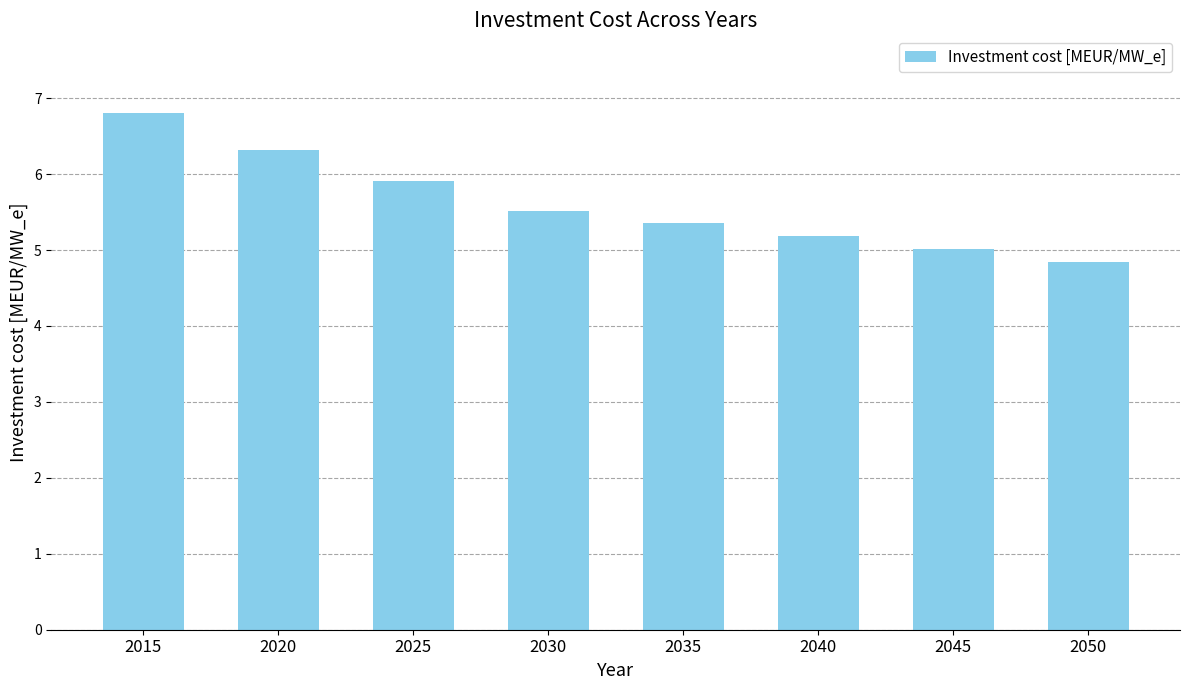

List the labels in order of value, smallest first.

2050, 2045, 2040, 2035, 2030, 2025, 2020, 2015